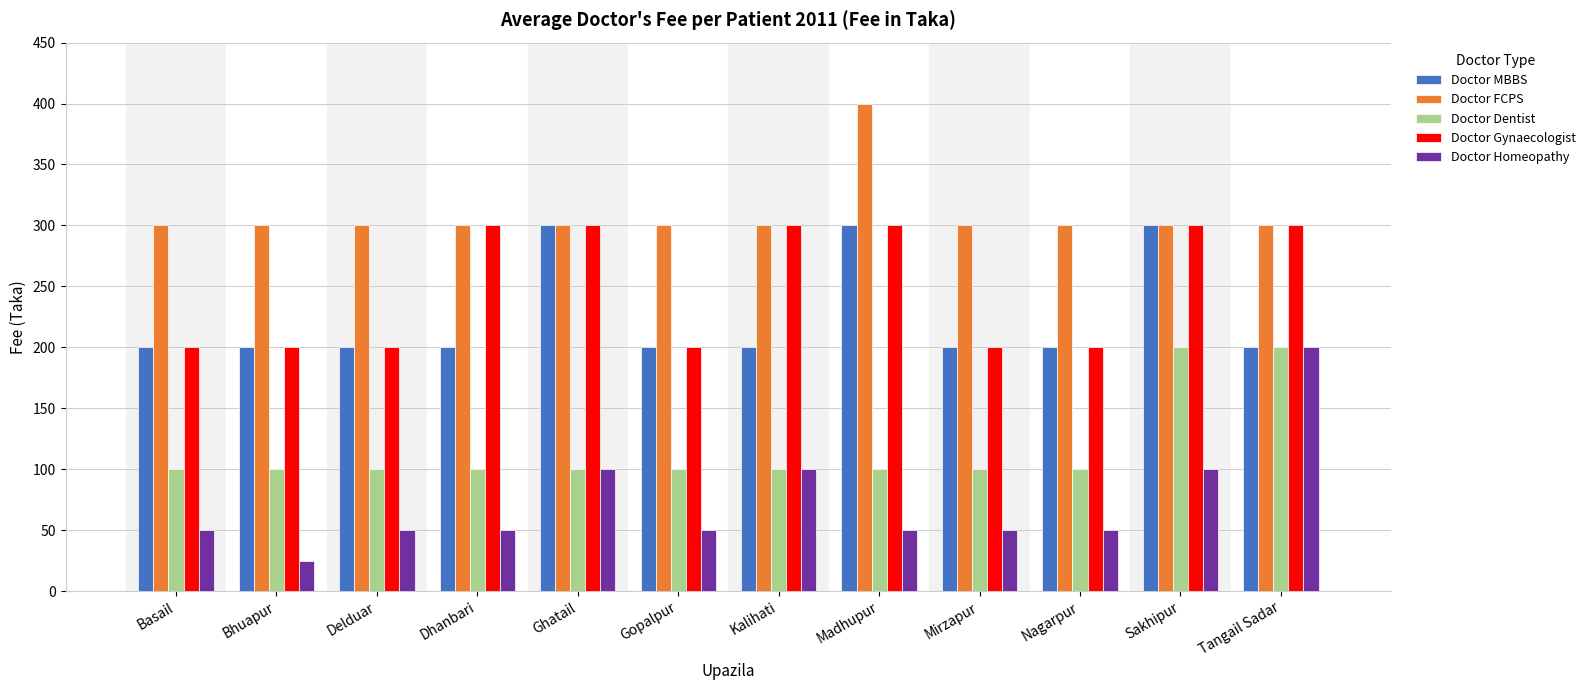

Which series has the largest range (max minus min)?

Doctor Homeopathy